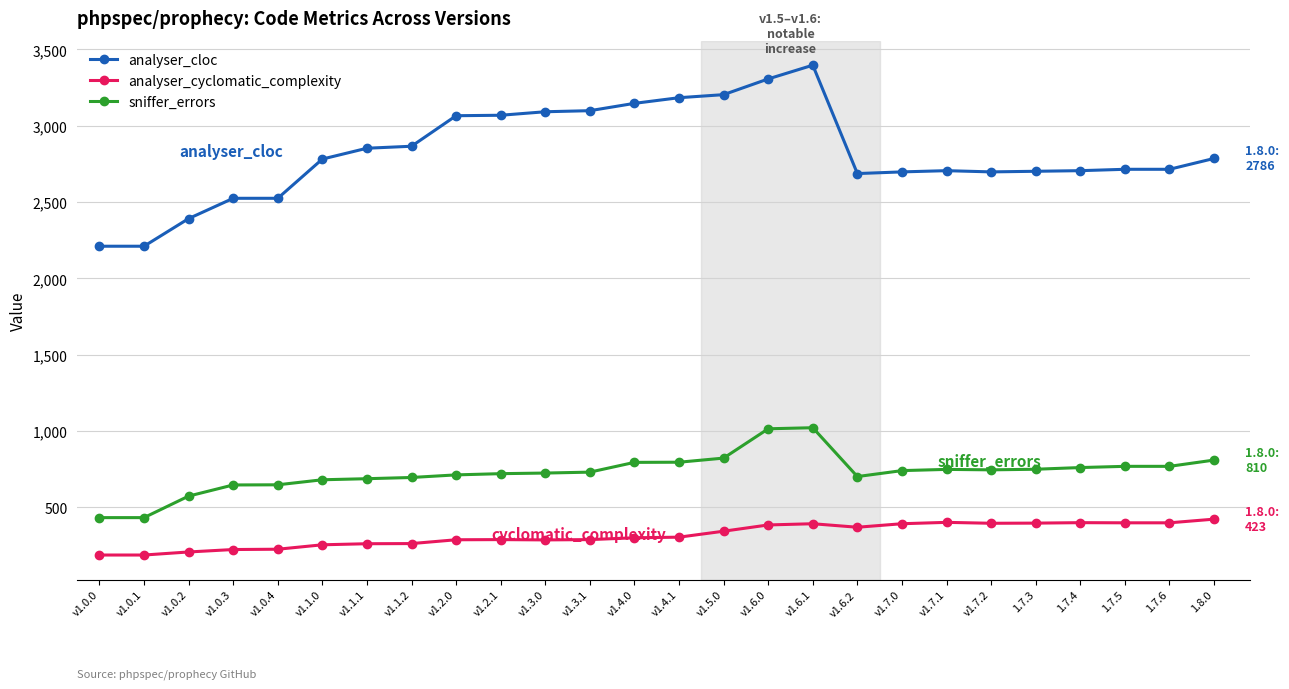

True or false: analyser_cyclomatic_complexity and sniffer_errors cross at least once.

False